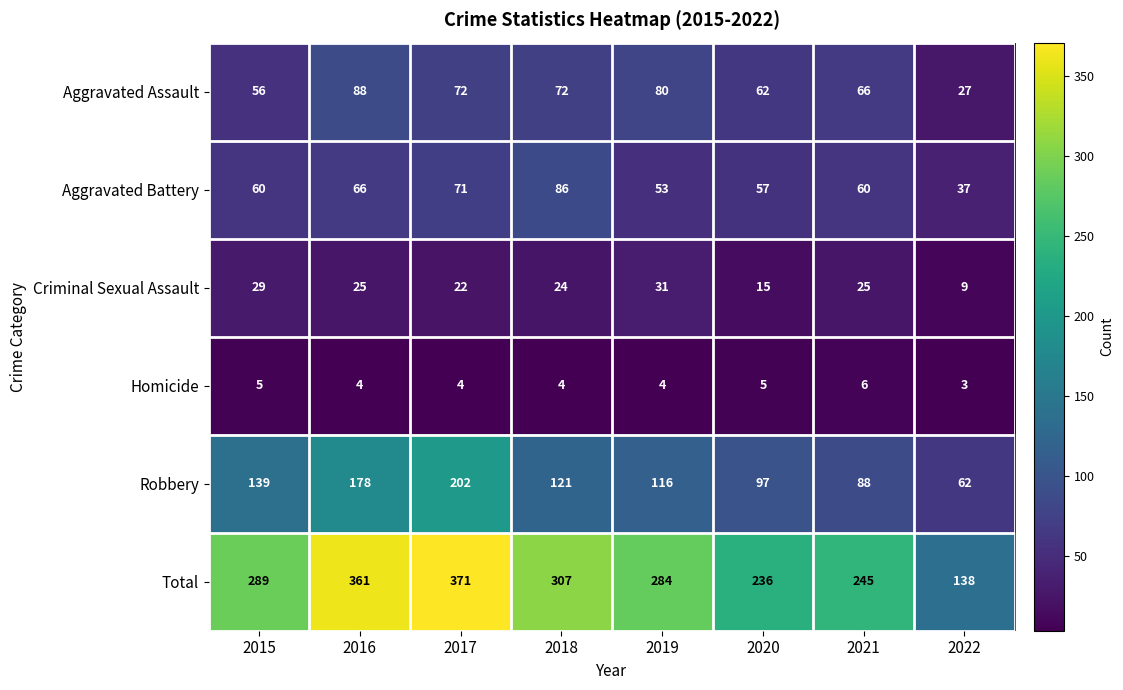

At which label is Criminal Sexual Assault closest to 20?

2017